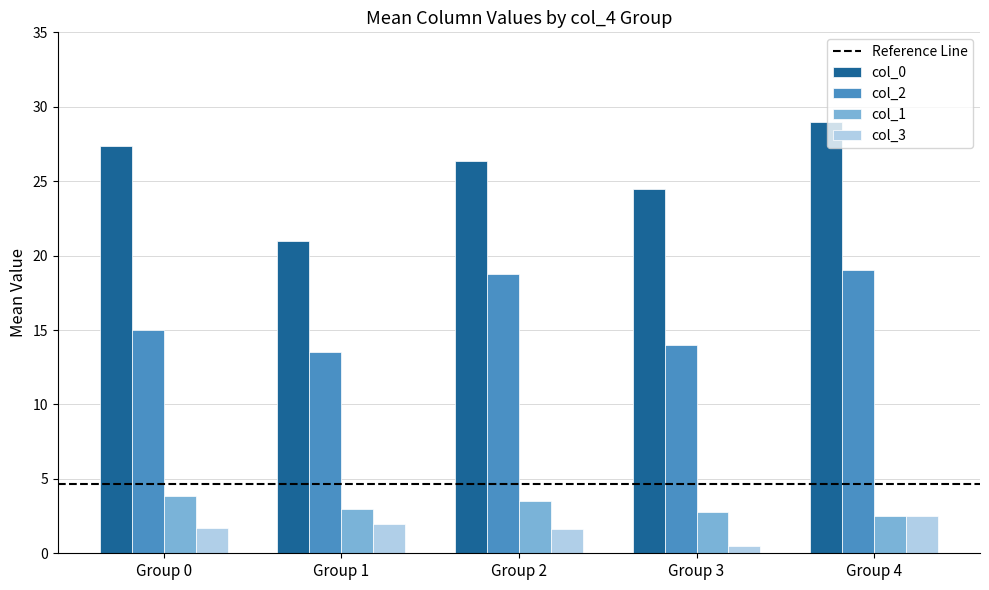

True or false: col_3 has a value of 2.8 at Group 0.

False